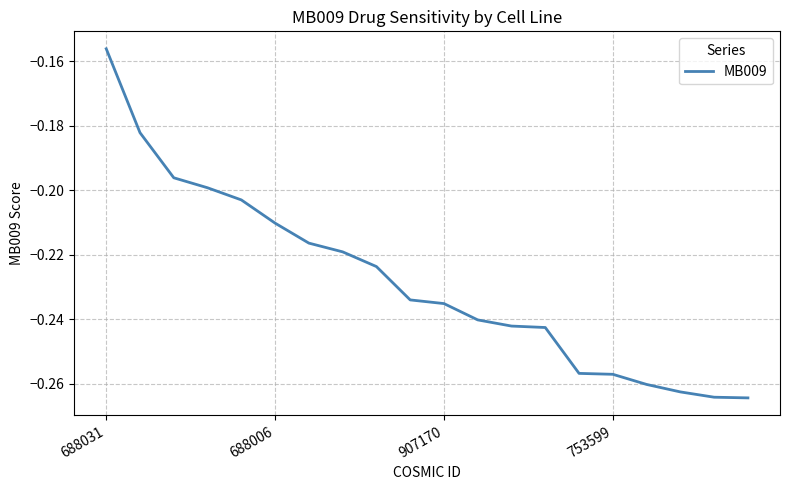

Is it true that the value at 688031 is -0.1?

False